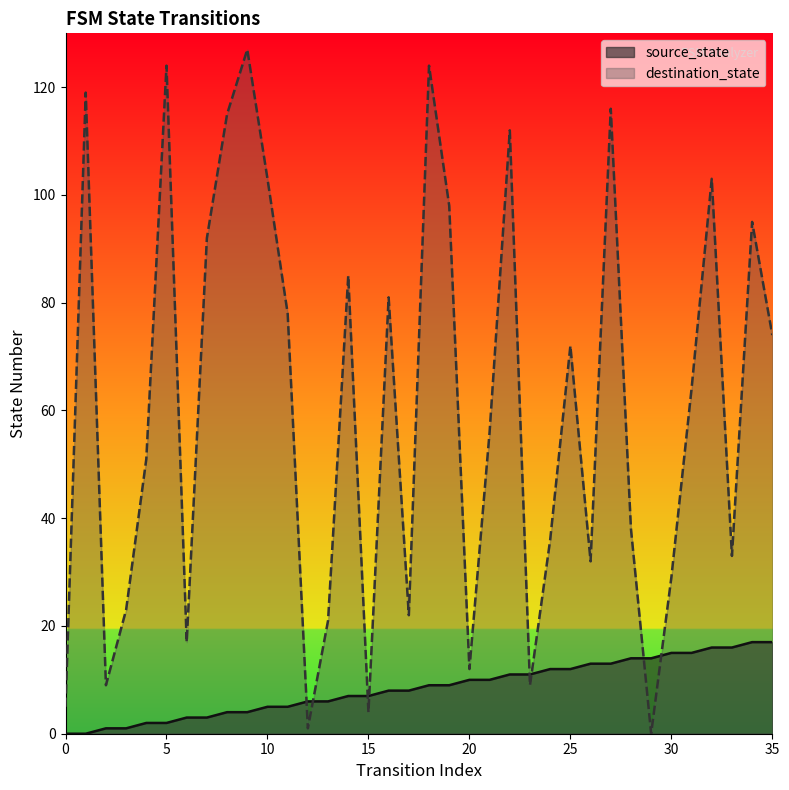

What is the total value across all series at 3?

24